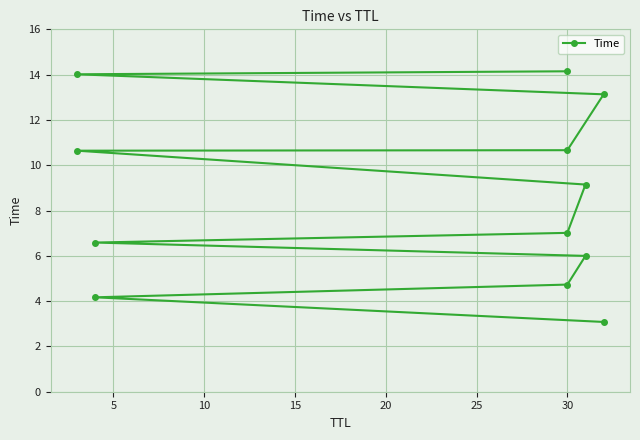

What is the sum of the values at 5 and 20?

10.8